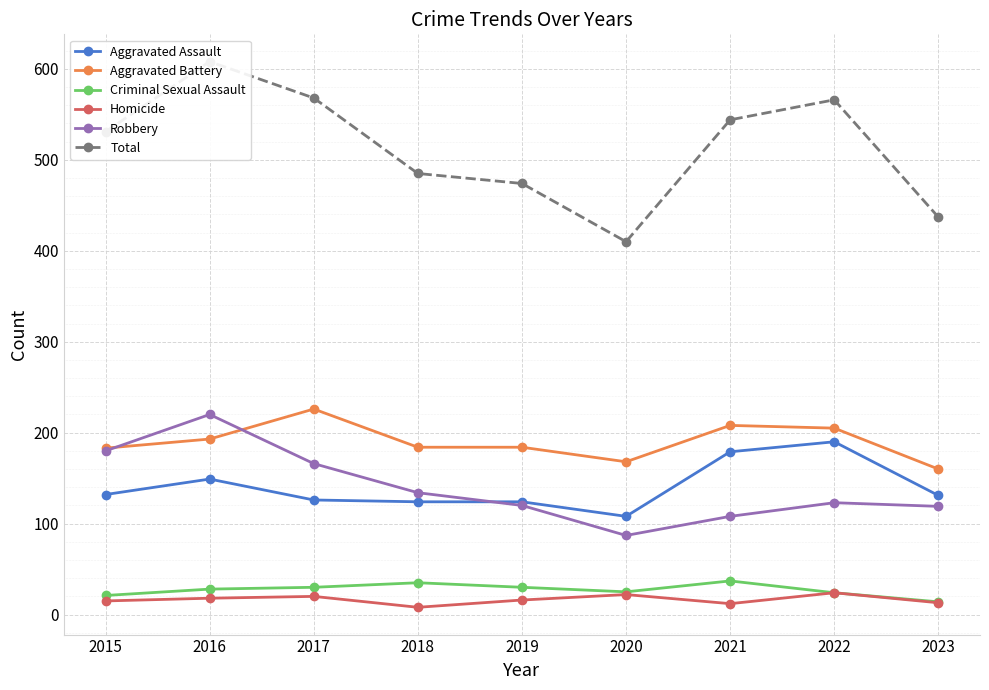

At how many categories does at least one series exceed 241?

9